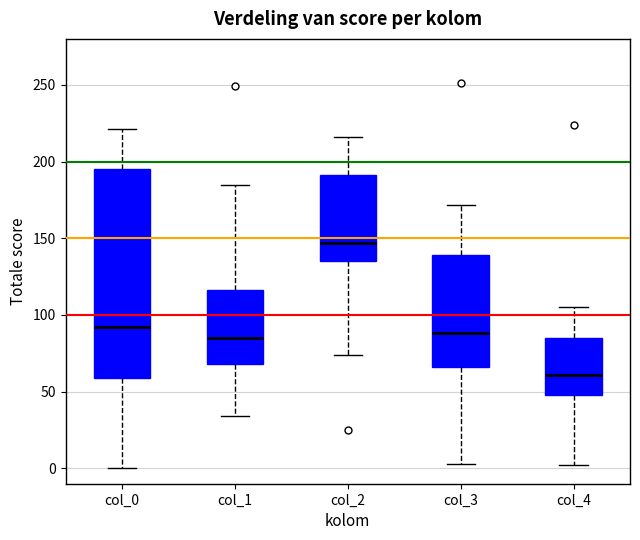

Reading left to right, transcribe this box plot: for each box, give where its median line is, the range the box spans, and where its two whiskers end, as read against the y-axis. The values are not printed on the chart, so give them approximately, as read against the axis.

col_0: median 90, box 60 to 195, whiskers 0 to 220
col_1: median 85, box 70 to 115, whiskers 35 to 185
col_2: median 145, box 135 to 190, whiskers 75 to 215
col_3: median 90, box 65 to 140, whiskers 5 to 170
col_4: median 60, box 50 to 85, whiskers 0 to 105